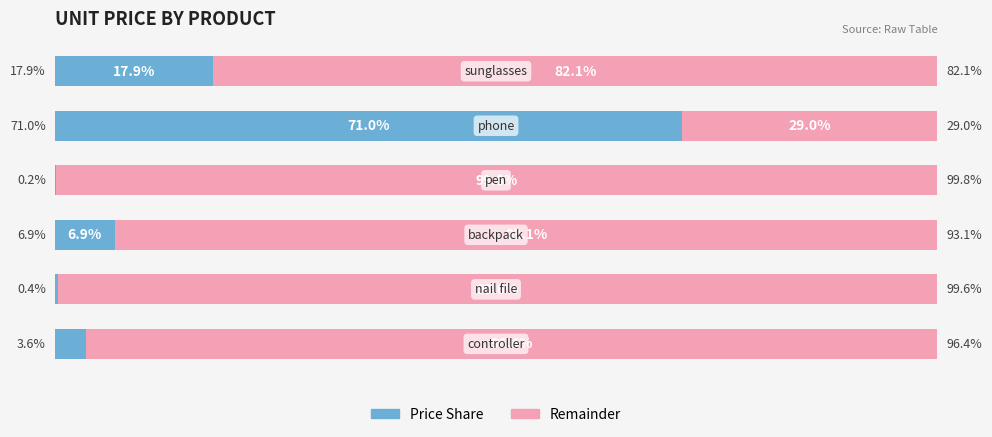

Reading left to right, extract all data points from this chart.

unit_price (left %): 0=3.6	1=0.4	2=6.9	3=0.2	4=71.0	5=17.9
unit_price (right %): 0=96.4	1=99.6	2=93.1	3=99.8	4=29.0	5=82.1